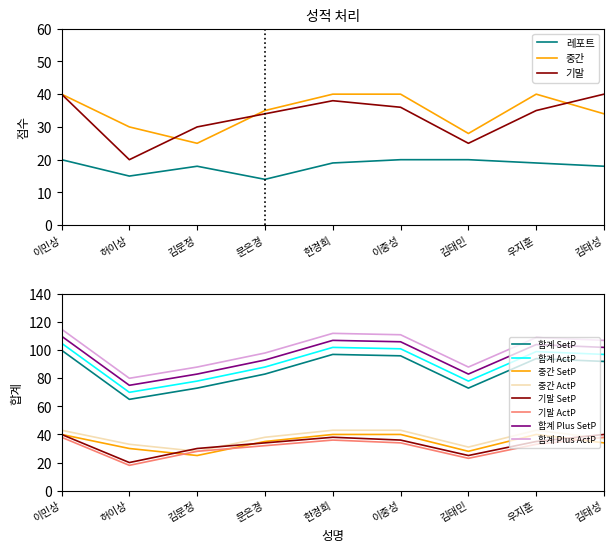

Which series has the largest range (max minus min)?

기말